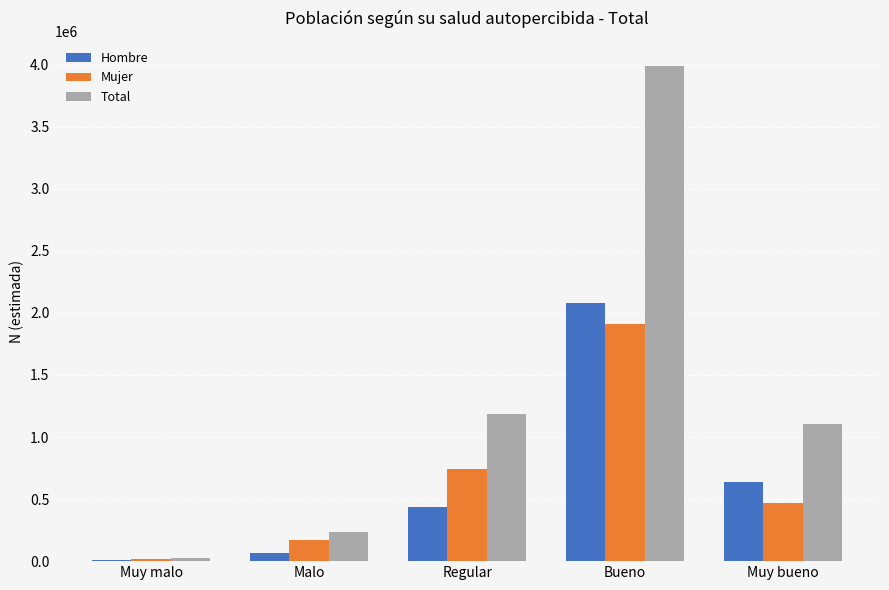

Which series changed the most between Muy malo and Muy bueno?

Total